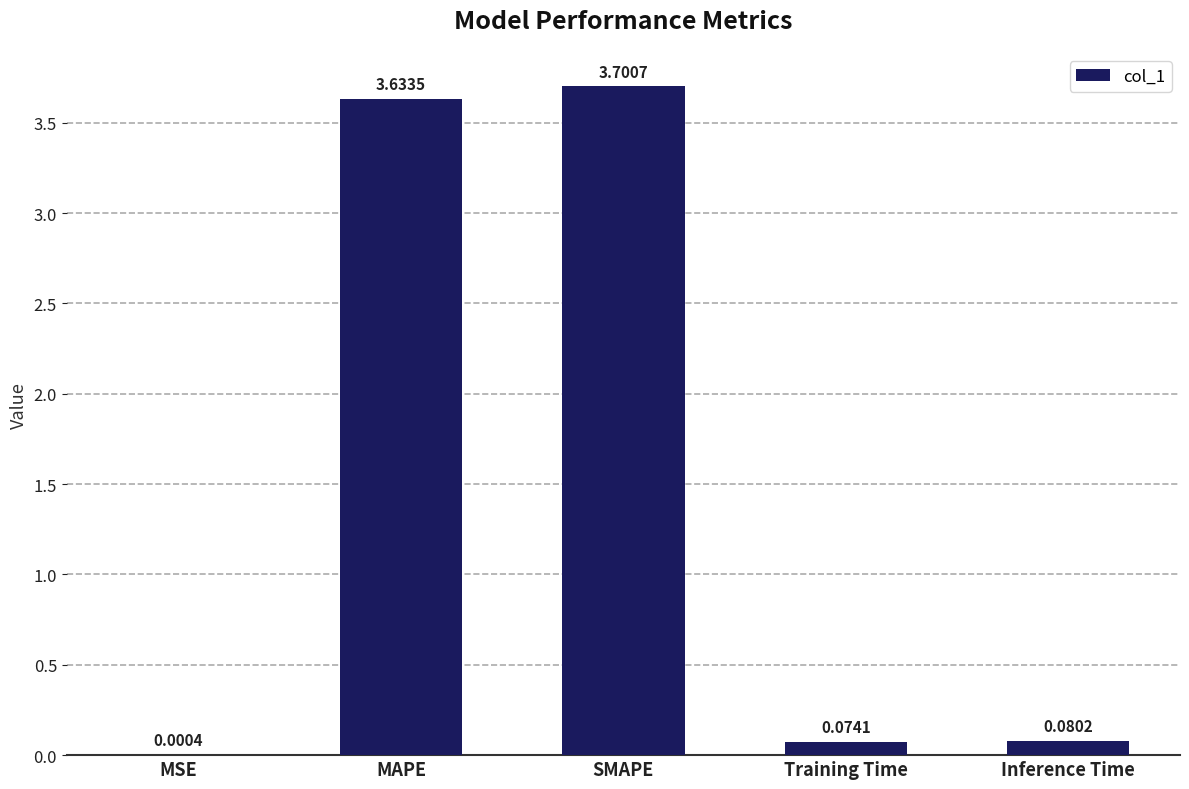

Which has a higher value, SMAPE or Inference Time?

SMAPE